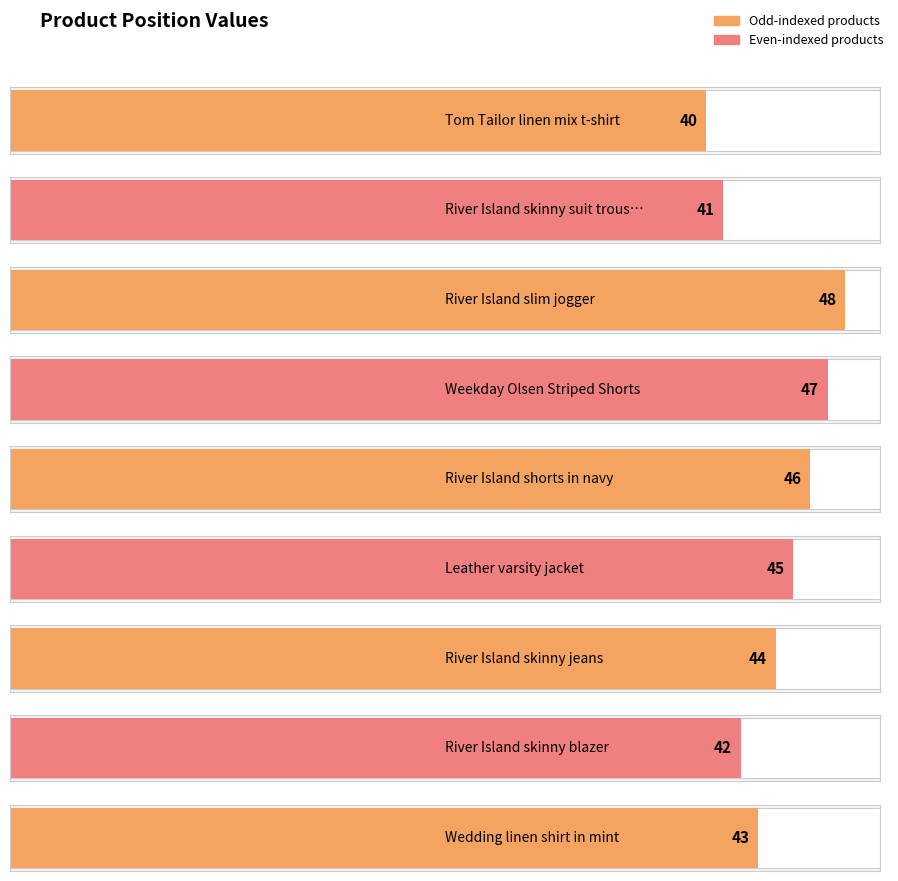

What is the value of the 9th bar from the left?

43